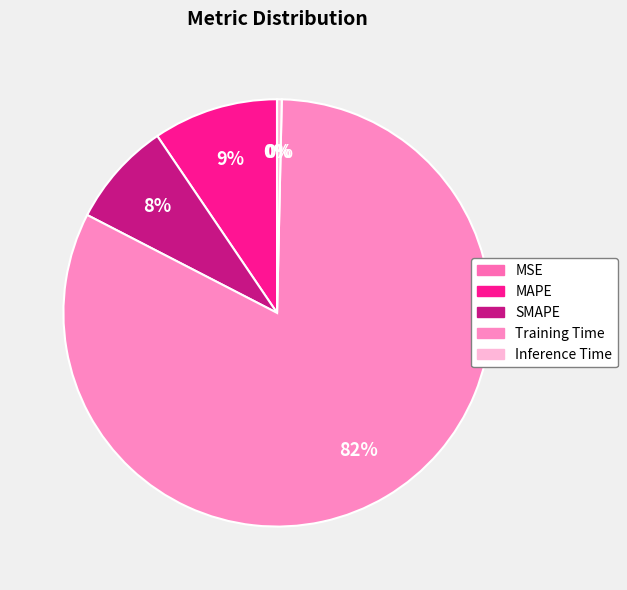

Does Inference Time represent more than half of the total?

No